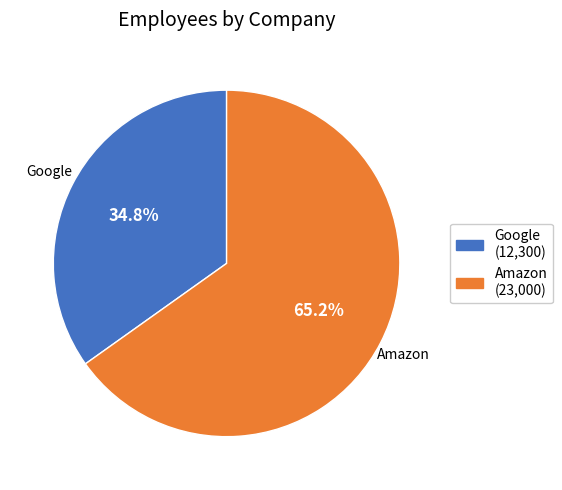

Do Google and Amazon together represent more than half of the pie?

Yes